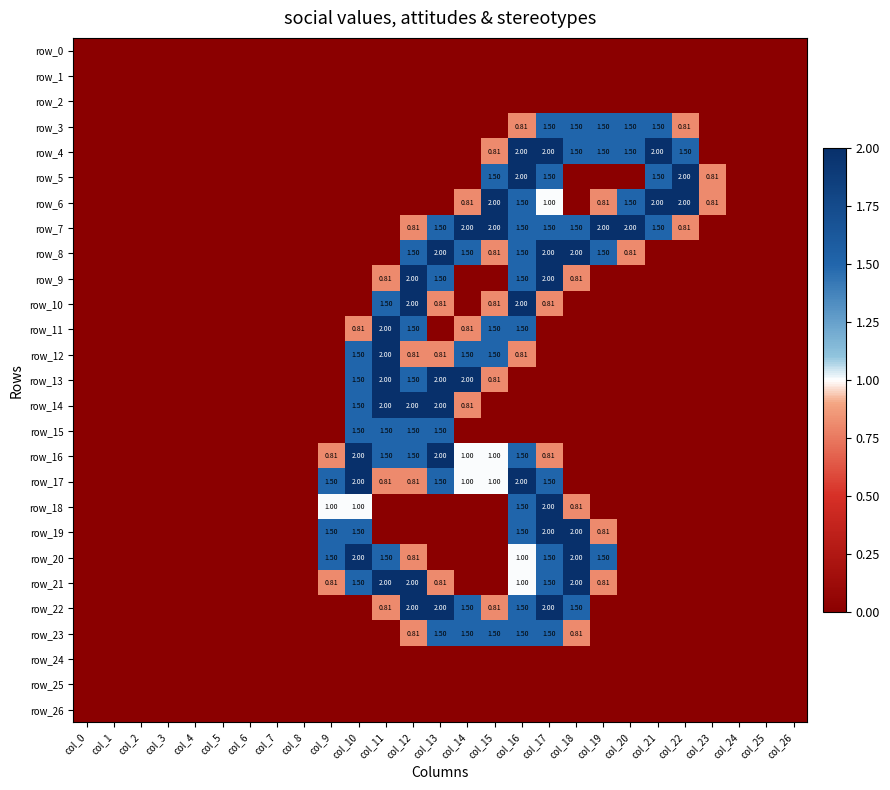

What is the difference between the highest and lowest values at col_18?

2.0